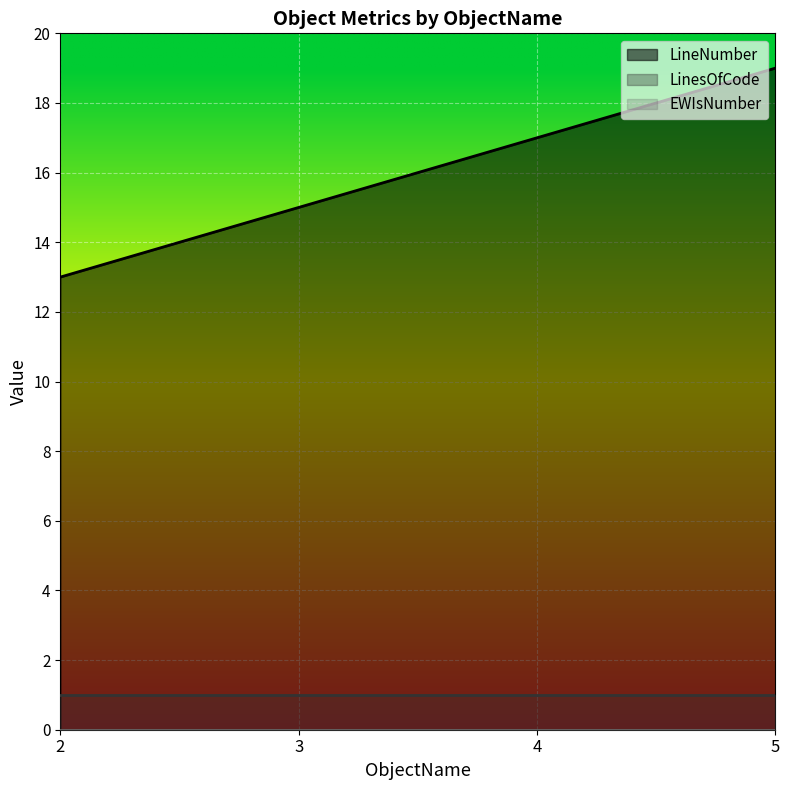

At 2, list the series in order from smallest to largest.

EWIsNumber, LinesOfCode, LineNumber